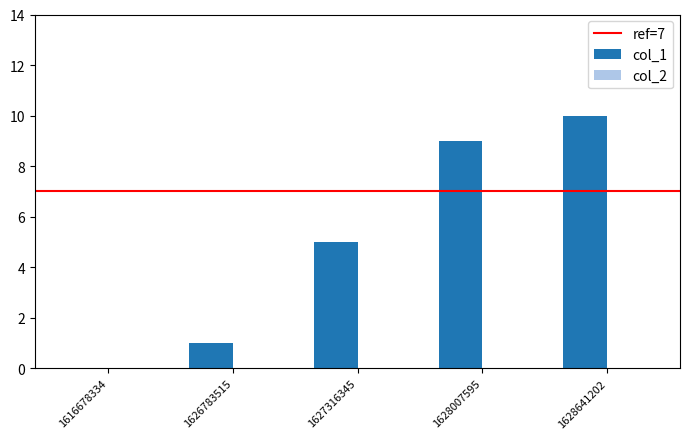

What is the sum of the values at 1616678334 and 1628641202?

10